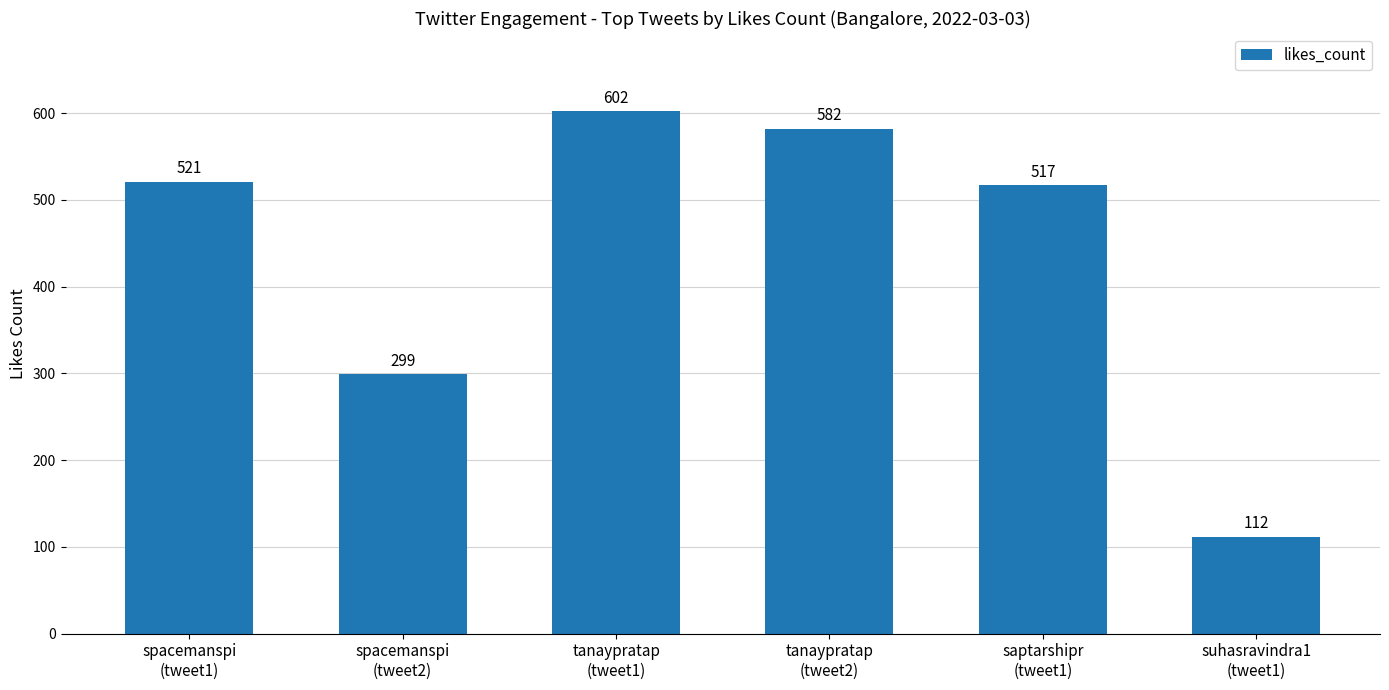

Which has a higher value, tanaypratap
(tweet1) or suhasravindra1
(tweet1)?

tanaypratap
(tweet1)